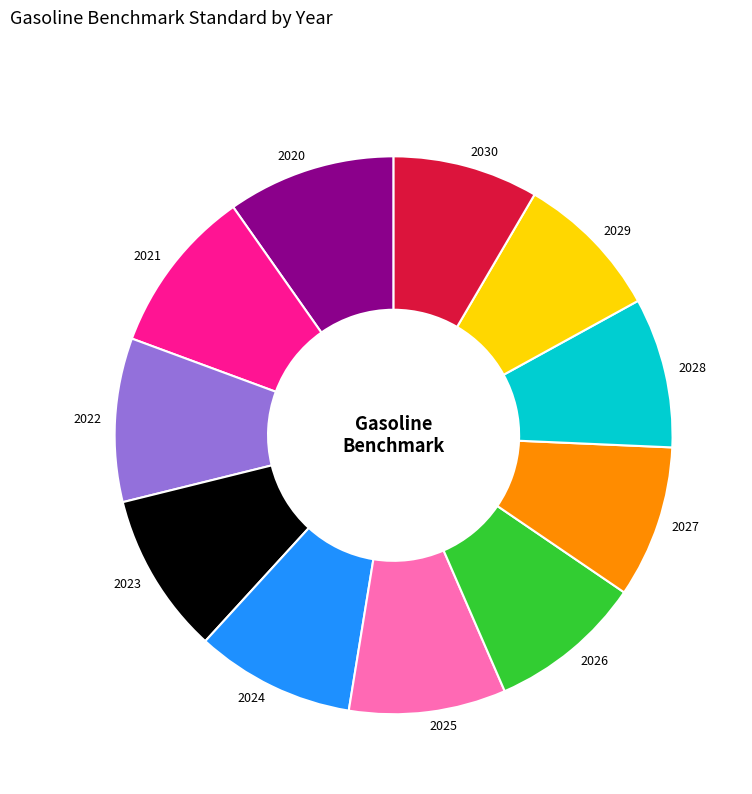

Combined, do 2022 and 2020 account for over 50%?

No